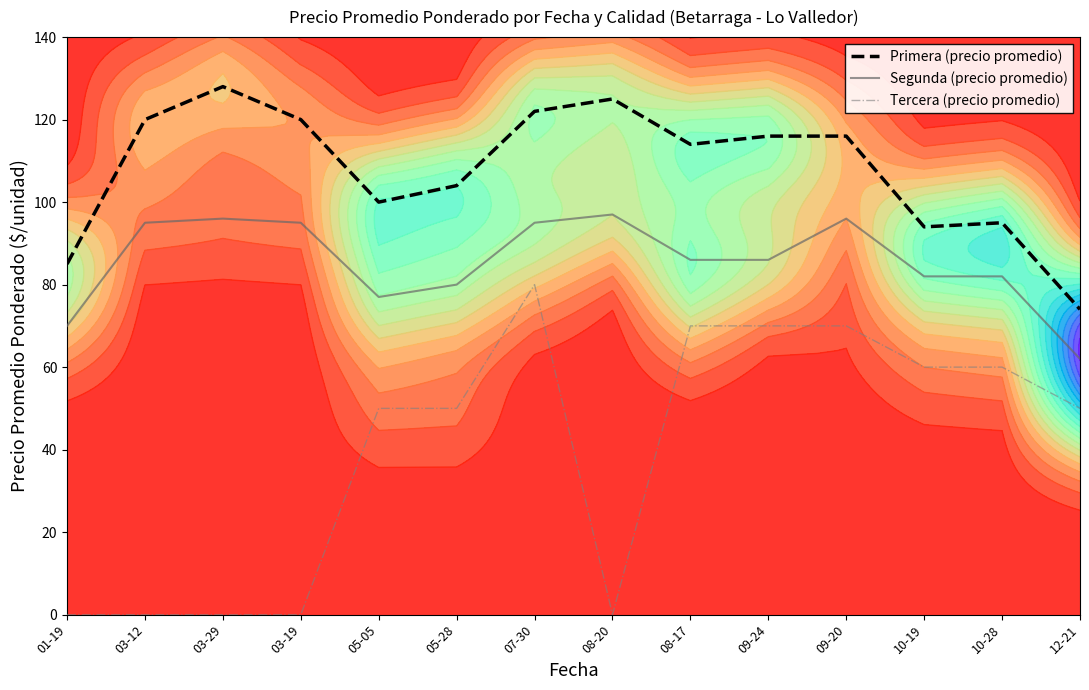

True or false: Primera (precio promedio) has more than 1 points higher than both neighbors.

True